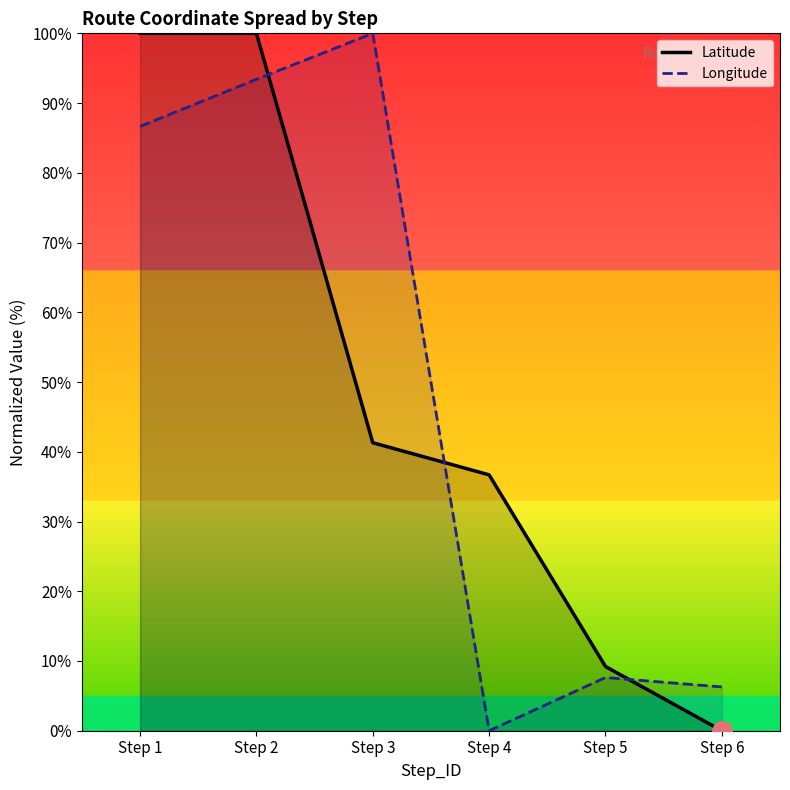

How many data points in Latitude are less than 41?

3